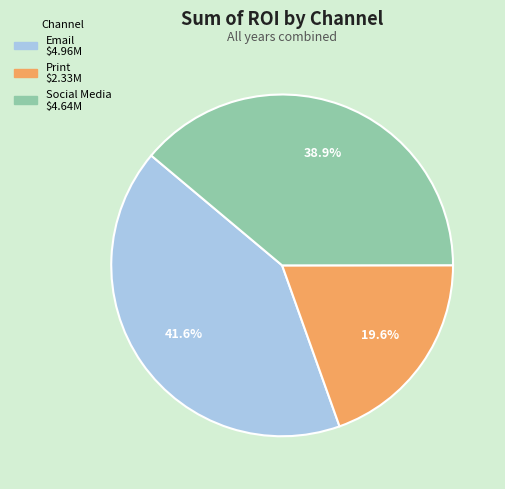

Does Social Media represent more than half of the total?

No